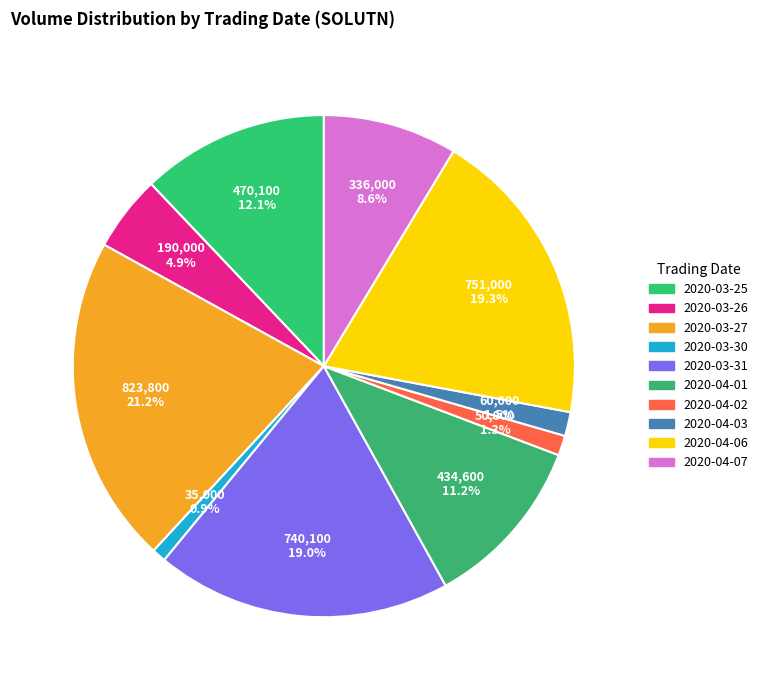

Does any single category account for the majority?

No